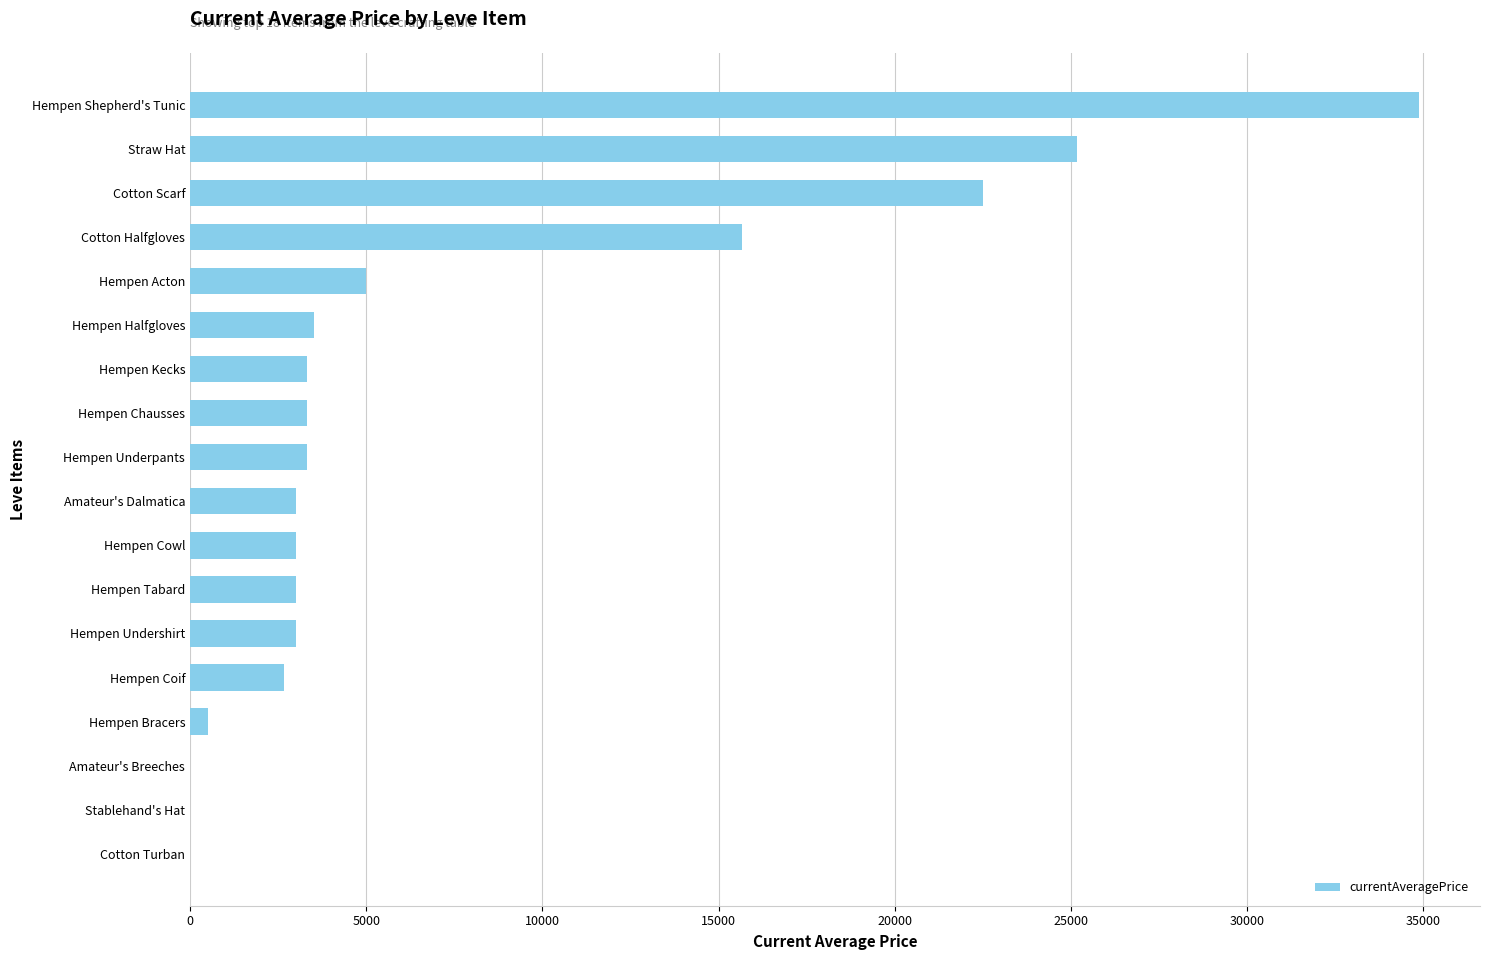

True or false: the data shows 0.0 at Stablehand's Hat.

True